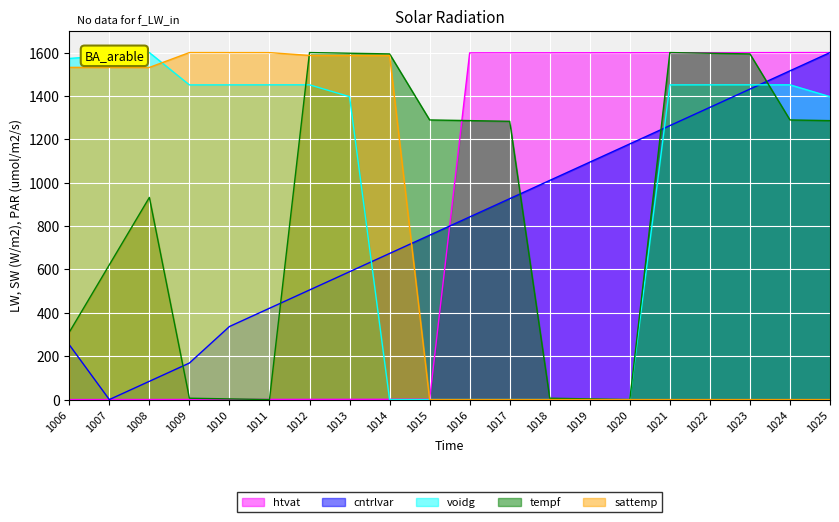

Count the number of data series in this chart.

5